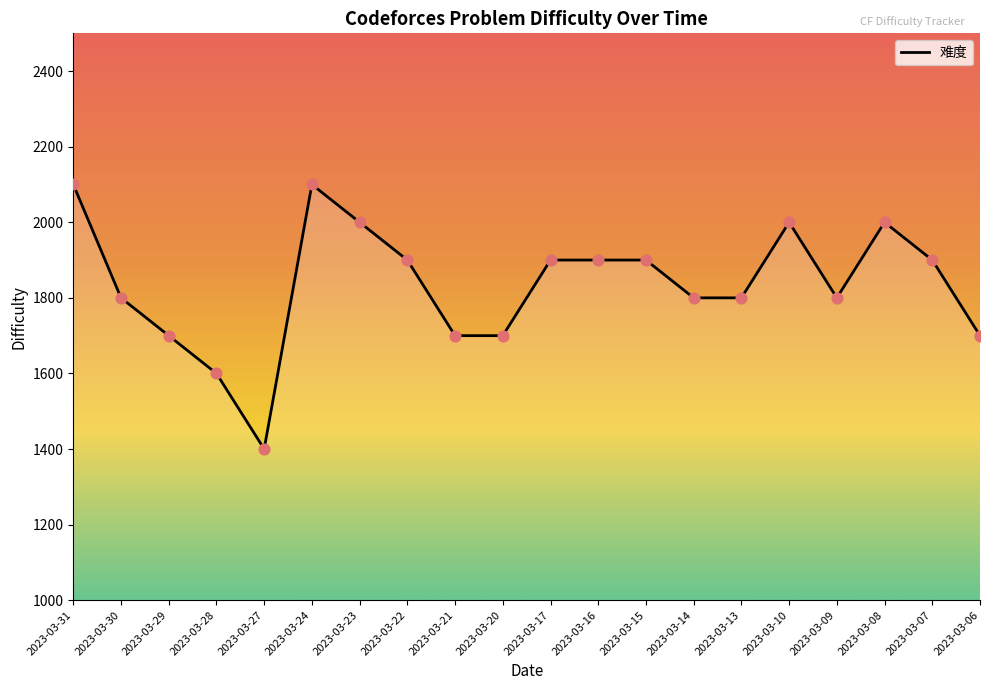

What is the ratio of the value at 2023-03-24 to the value at 2023-03-21?

1.2